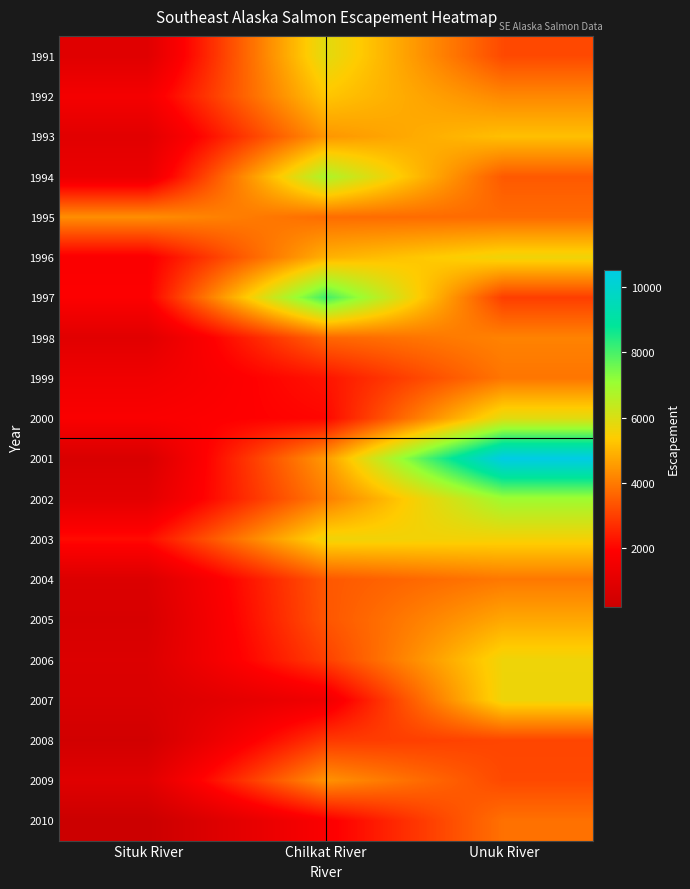

At which category is the sum across all series the highest?

Unuk River